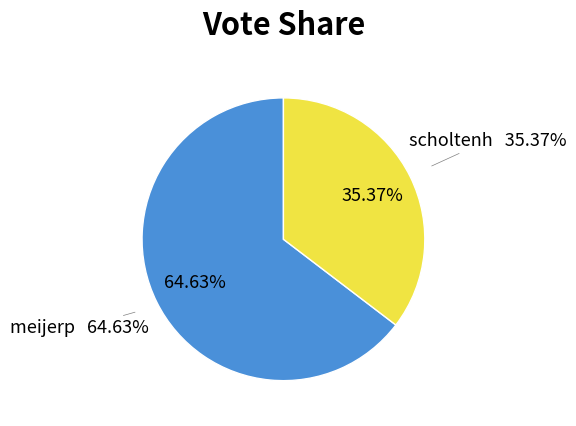

Does meijerp represent more than half of the total?

Yes